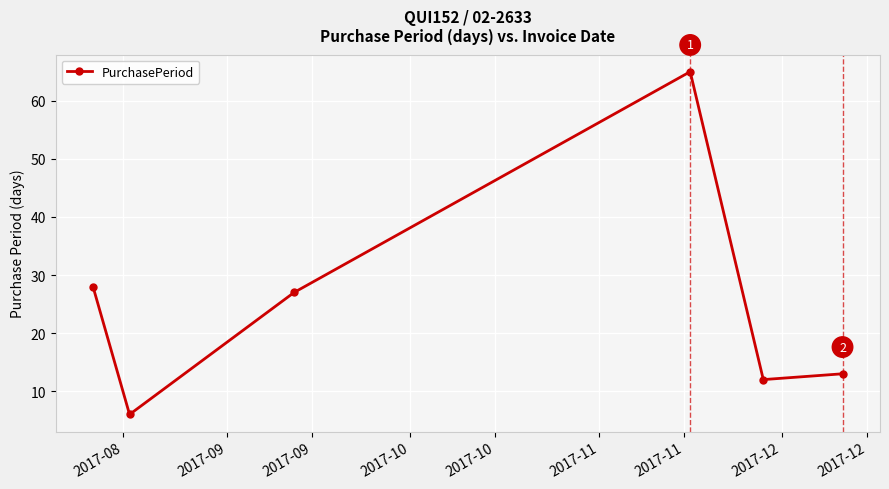

Count the number of data series in this chart.

1